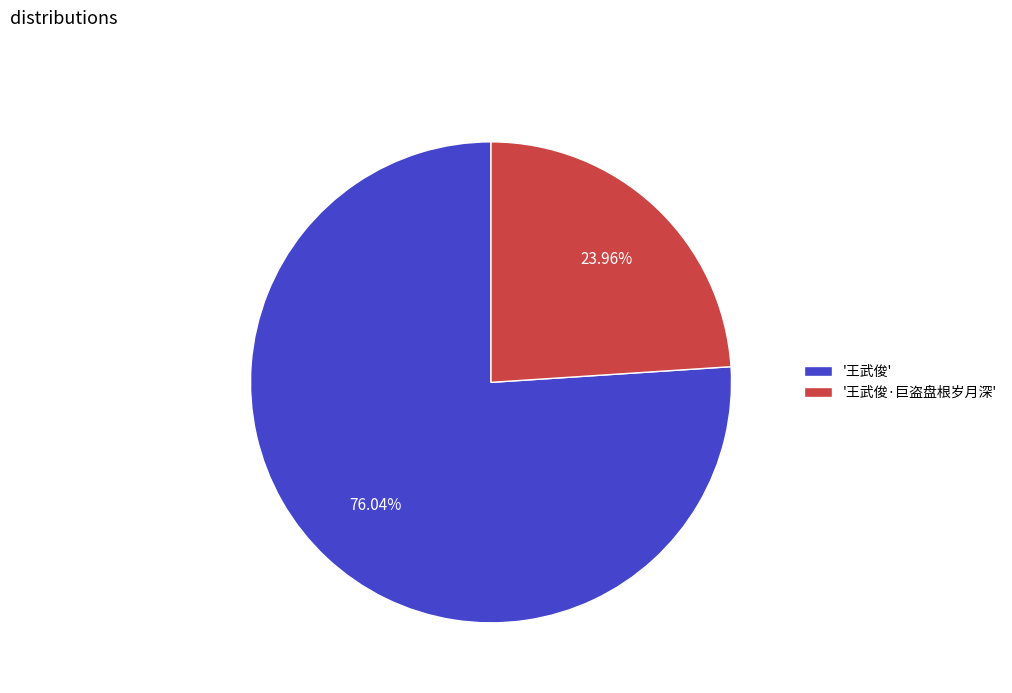

Which slice is the largest?

'王武俊'